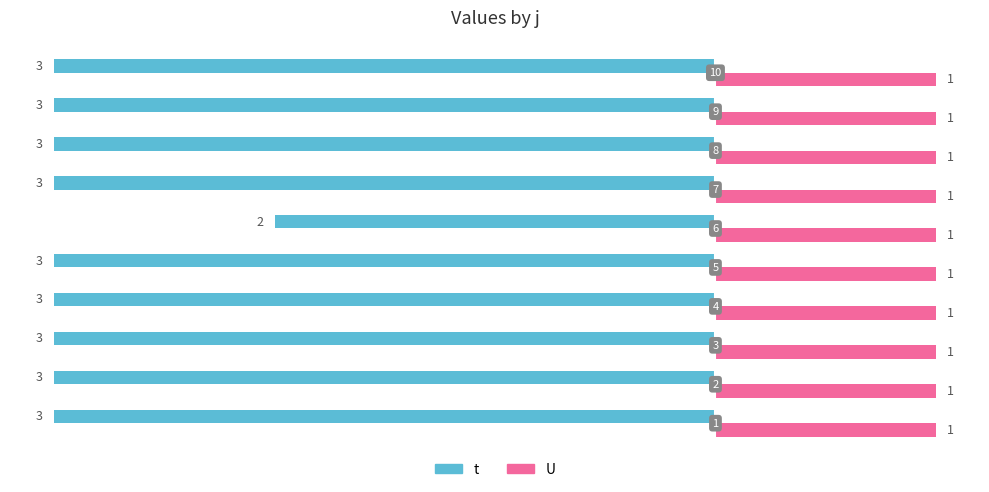

What are all the series names shown in the legend?

t, U